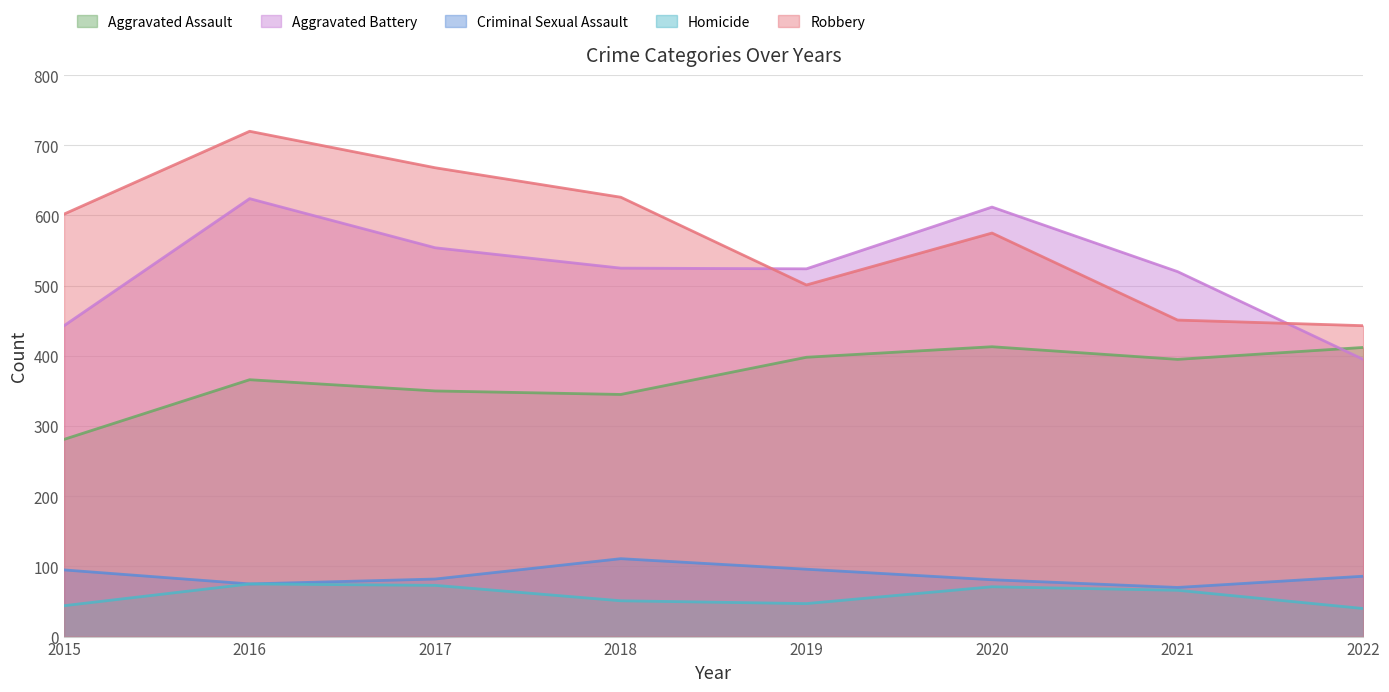

At 2021, list the series in order from largest to smallest.

Aggravated Battery, Robbery, Aggravated Assault, Criminal Sexual Assault, Homicide